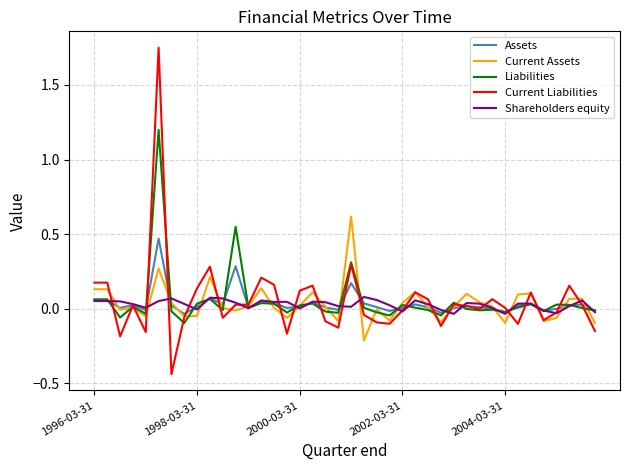

How many lines are shown in the chart?

5